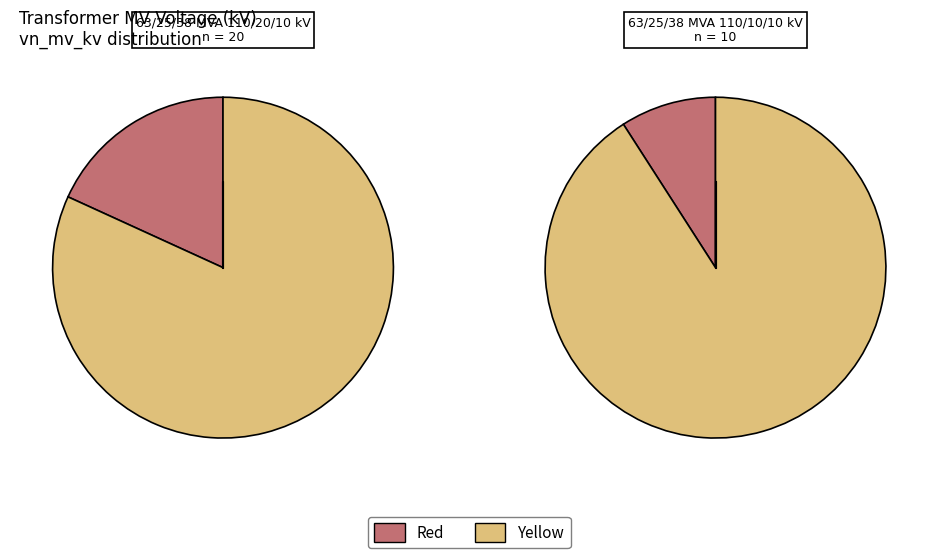

How much of the chart is everything except 63/25/38 MVA 110/10/10 kV?

66.7%